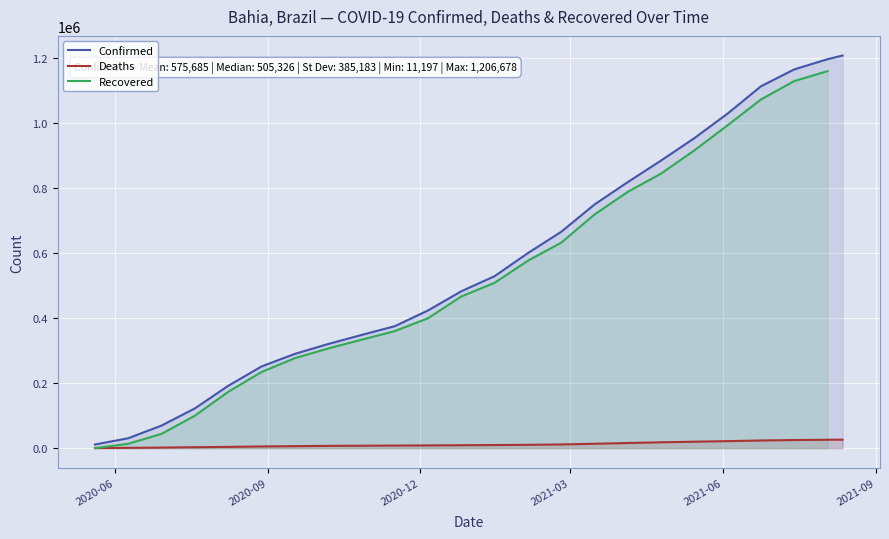

What is the difference between the maximum and minimum values in the Recovered series?

1158686.0